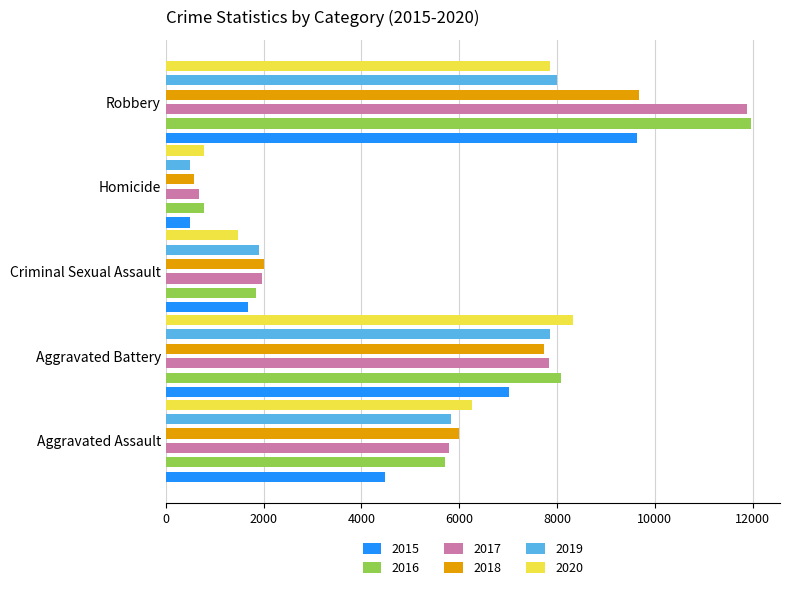

What is the spread (max minus min) of values at Robbery?

4105